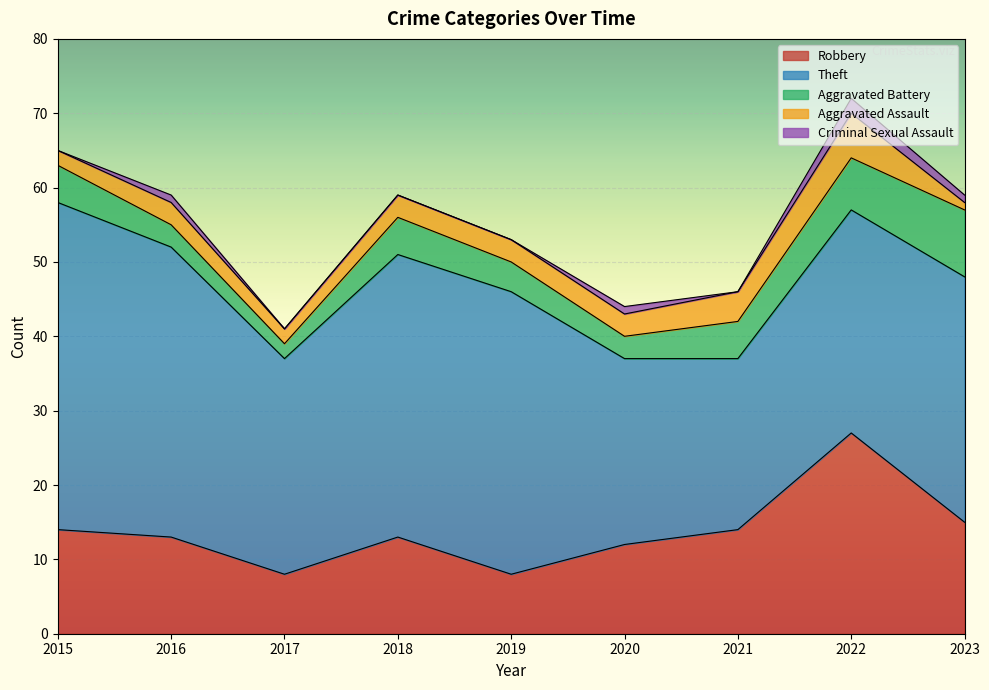

How many interior local valleys does the Aggravated Battery series have?

2